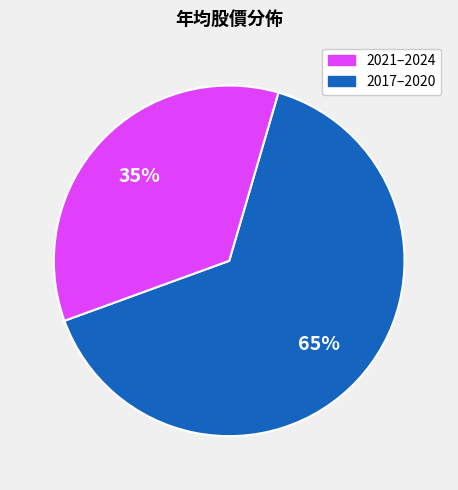

Is there a majority slice in this chart?

Yes